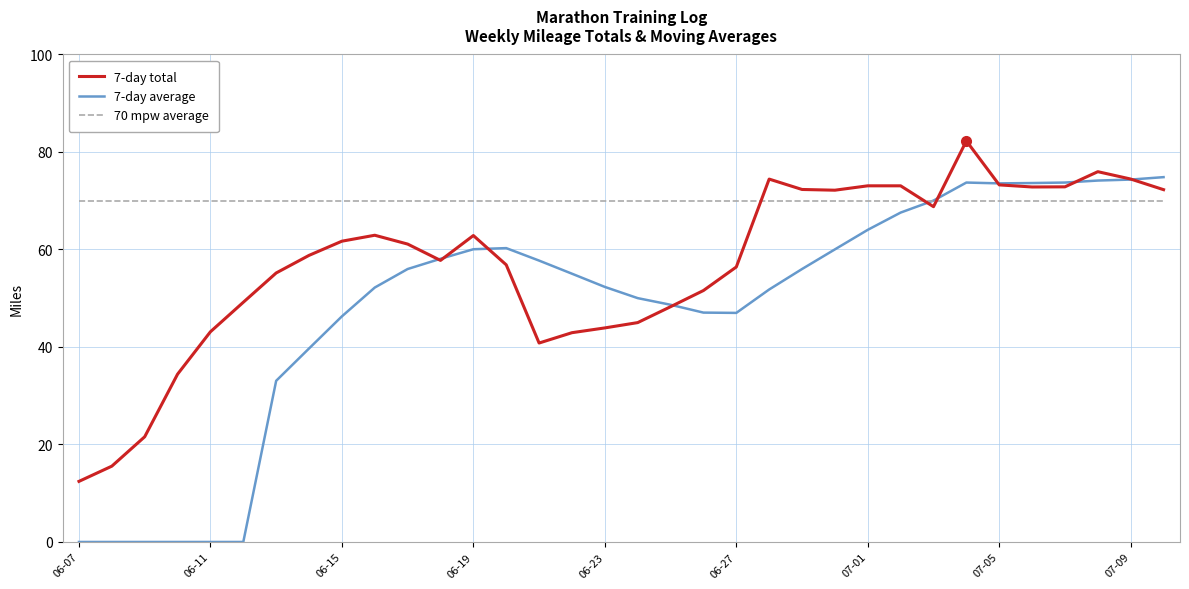

Which series has the largest total across all categories?

70 mpw average